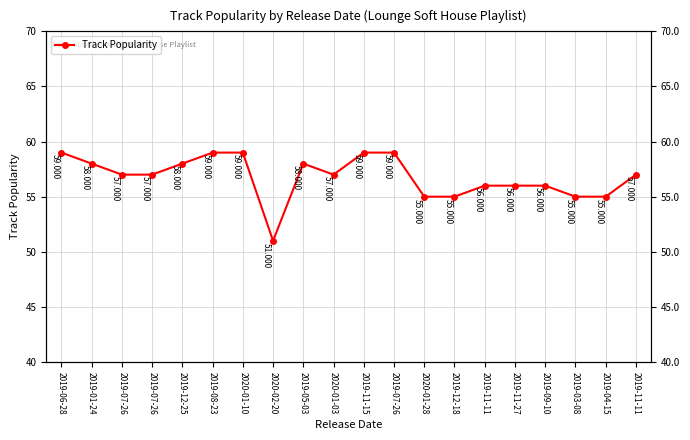

Rank the categories by value from lowest to highest.

2020-02-20, 2020-01-28, 2019-12-18, 2019-03-08, 2019-04-15, 2019-11-11, 2019-11-27, 2019-09-10, 2019-07-26, 2019-07-26, 2020-01-03, 2019-11-11, 2019-01-24, 2019-12-25, 2019-05-03, 2019-06-28, 2019-08-23, 2020-01-10, 2019-11-15, 2019-07-26